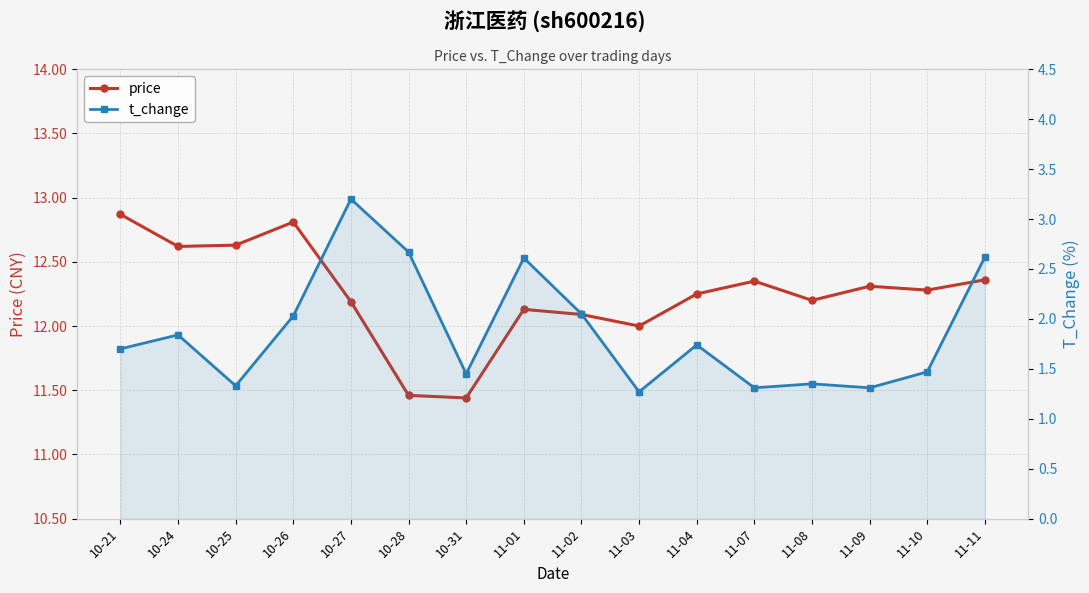

Reading right to left, list all the values displayed in this chart.

price: 12.4	12.3	12.3	12.2	12.3	12.2	12.0	12.1	12.1	11.4	11.5	12.2	12.8	12.6	12.6	12.9
t_change: 2.6	1.5	1.3	1.4	1.3	1.7	1.3	2.0	2.6	1.4	2.7	3.2	2.0	1.3	1.8	1.7